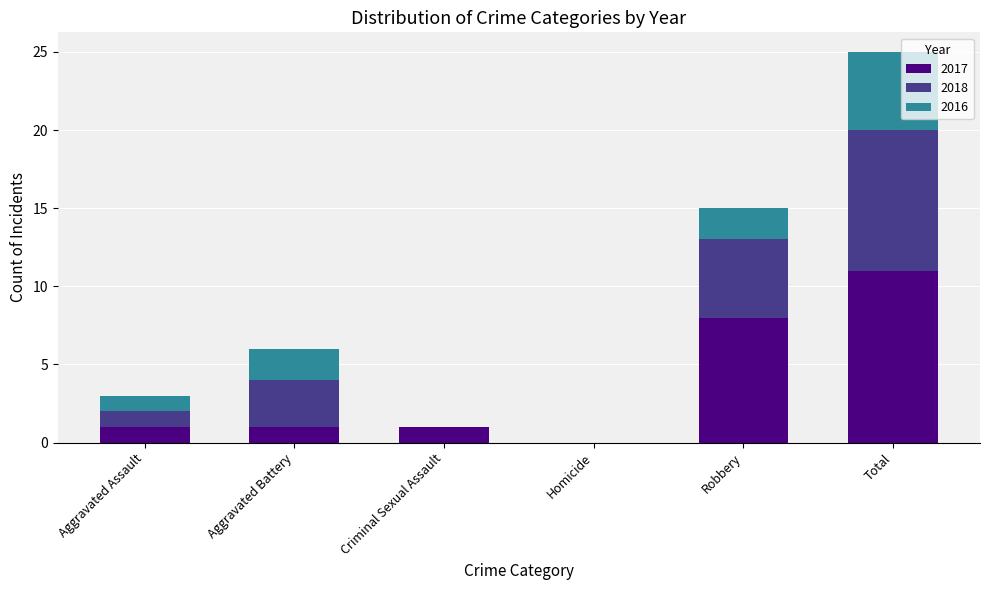

At which label does 2017 reach its peak?

Total